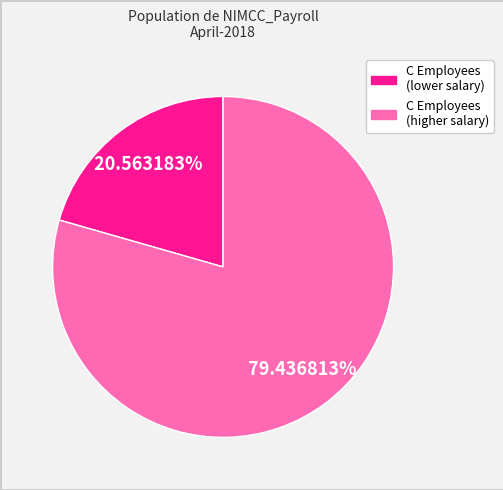

Does any single category account for the majority?

Yes